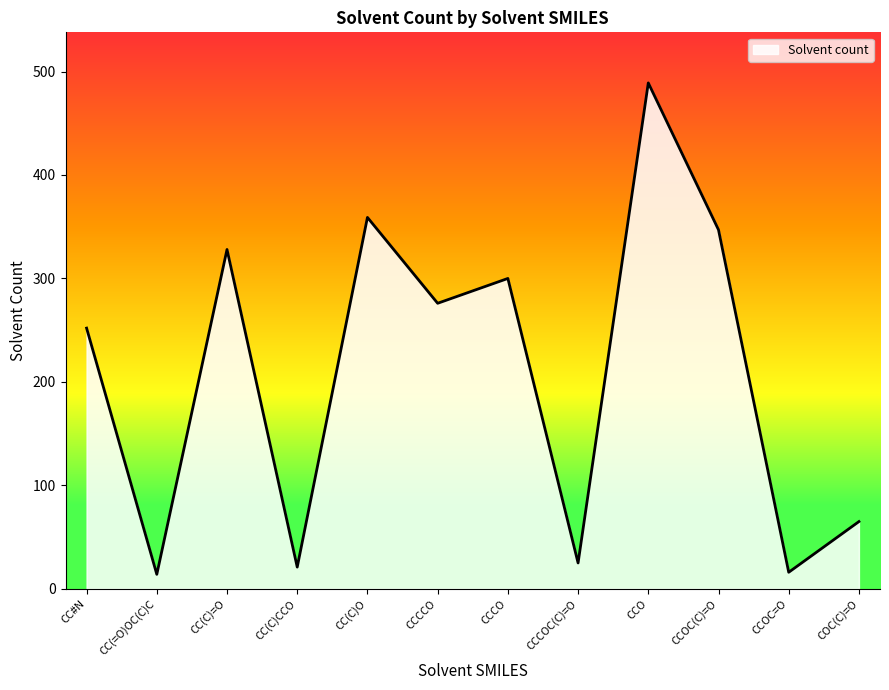

The value at COC(C)=O is 45. True or false?

False